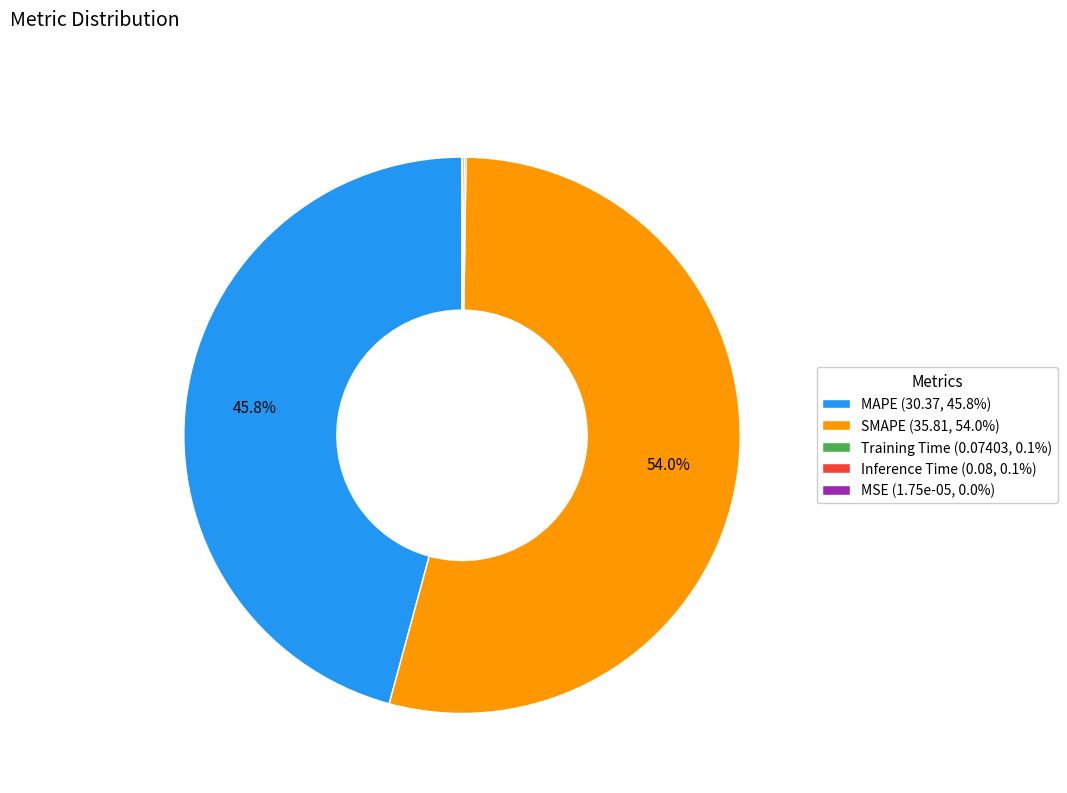

The MAPE slice represents 56% of the pie. True or false?

False